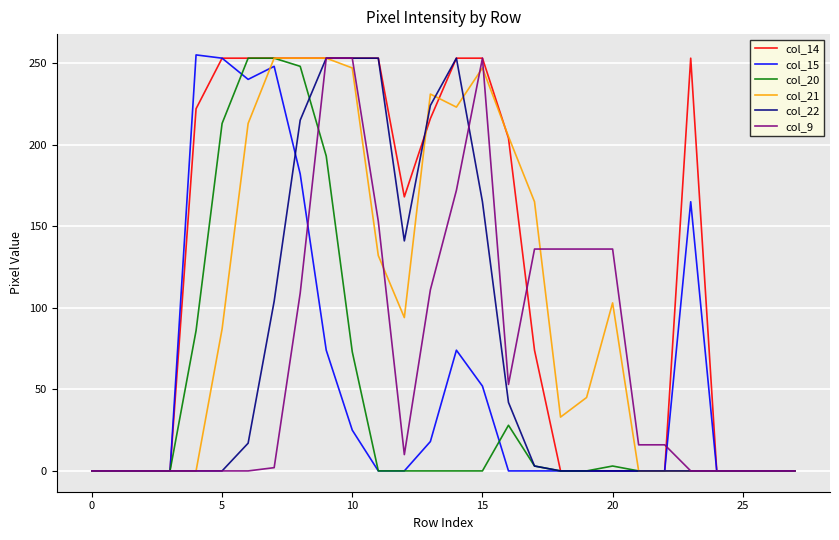

Which series has the largest total across all categories?

col_14